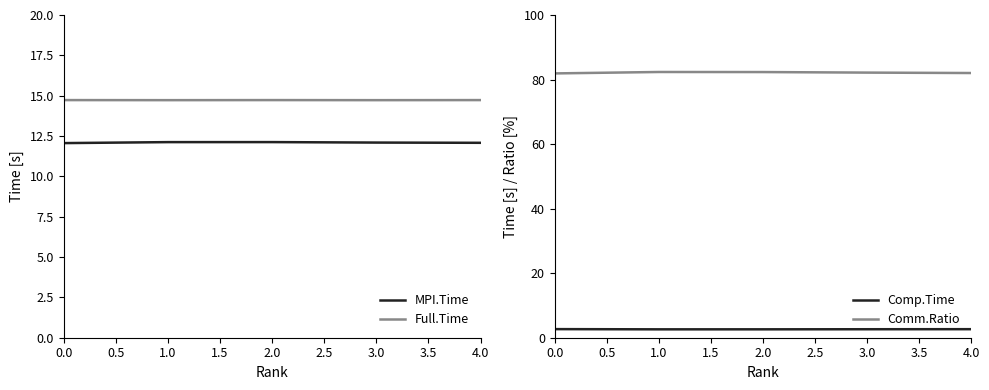

The value of Full.Time at 1.0 is 3.1. True or false?

False